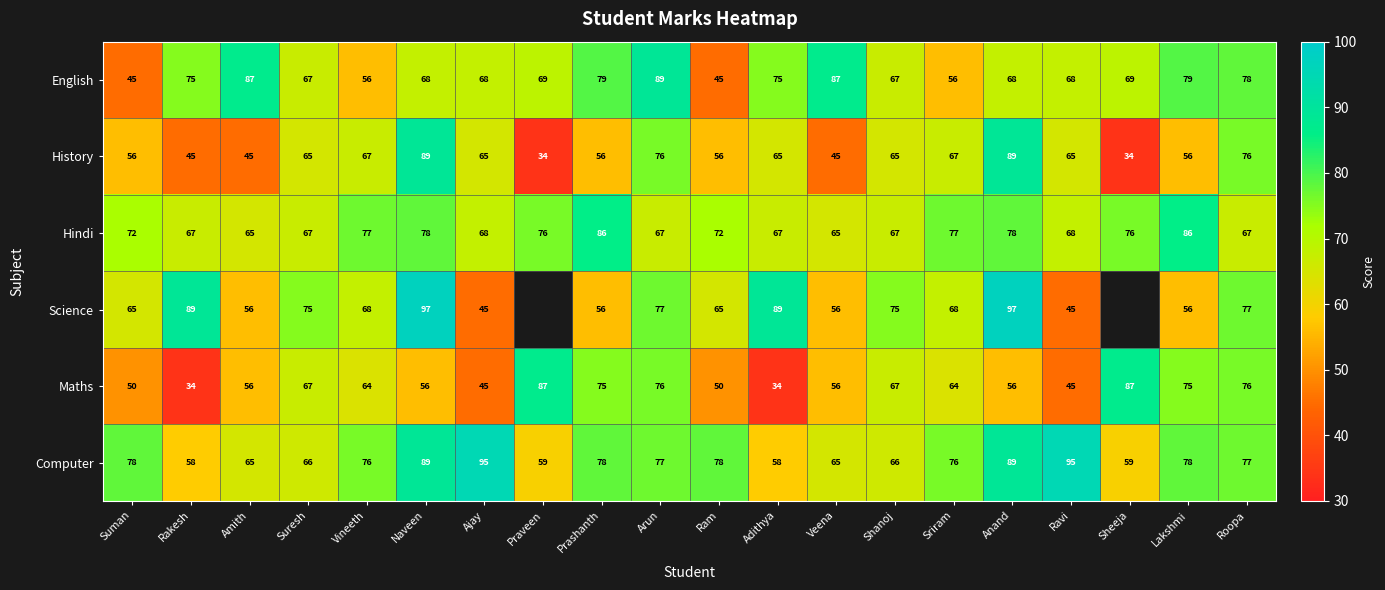

What is the maximum value for English?

89